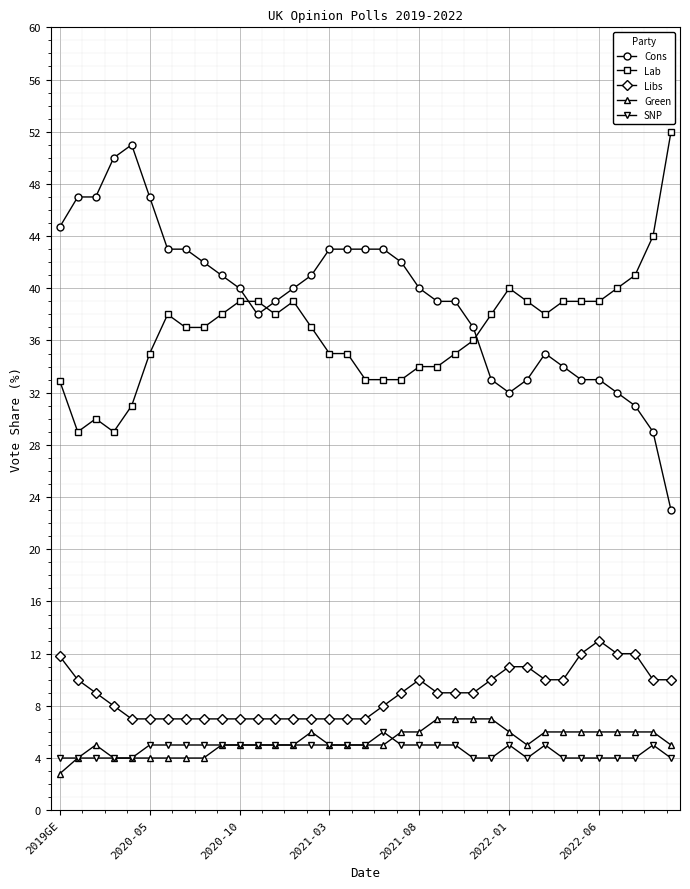

How many series are shown in this chart?

5